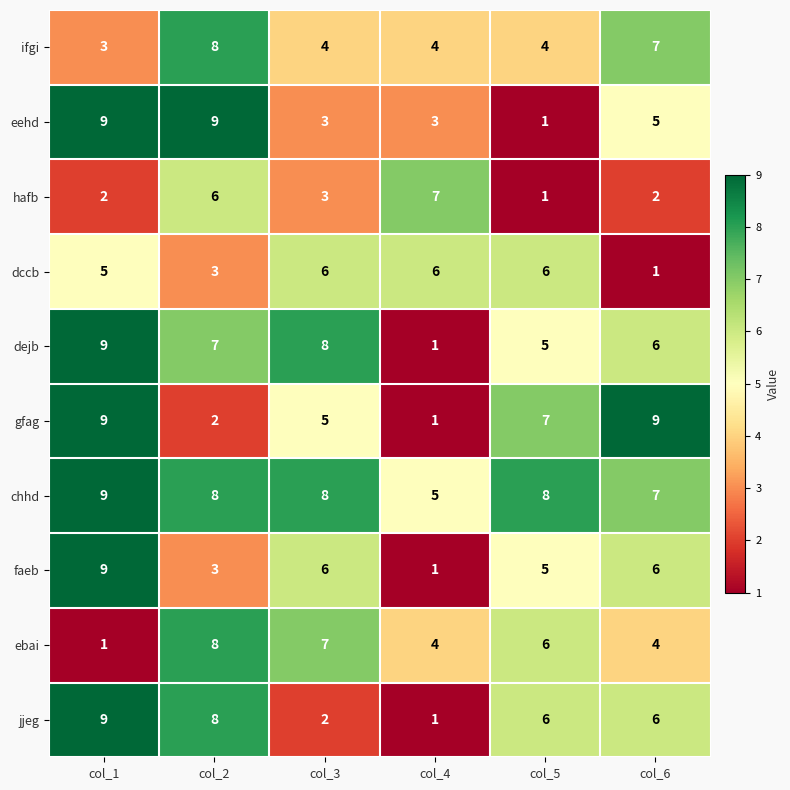

What value does the hafb series have at col_4?

7